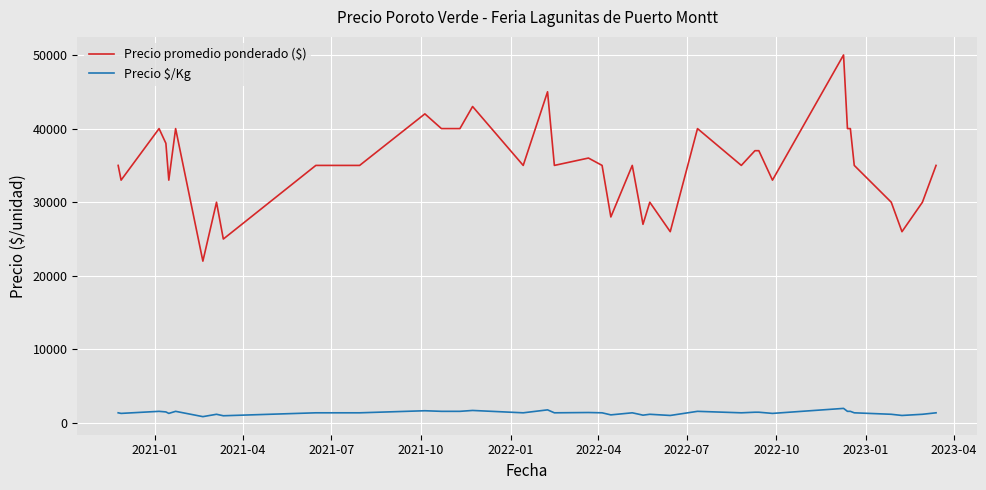

At how many categories does at least one series exceed 45482?

1